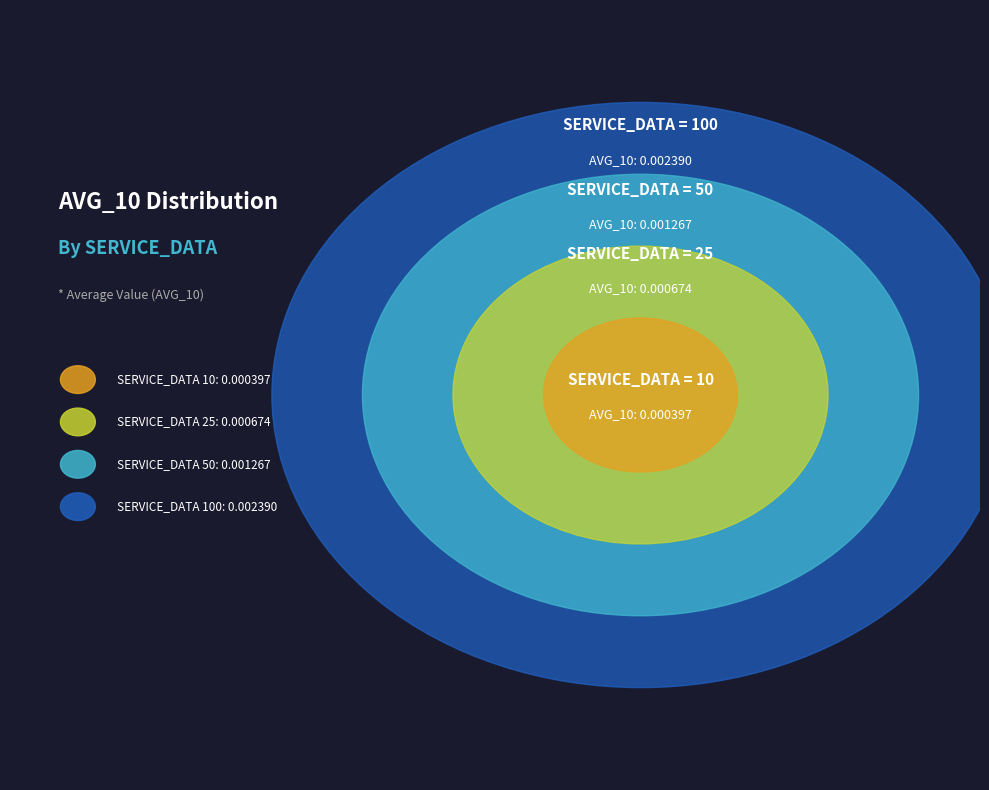

To the nearest percent, what portion does 25 represent?

14%